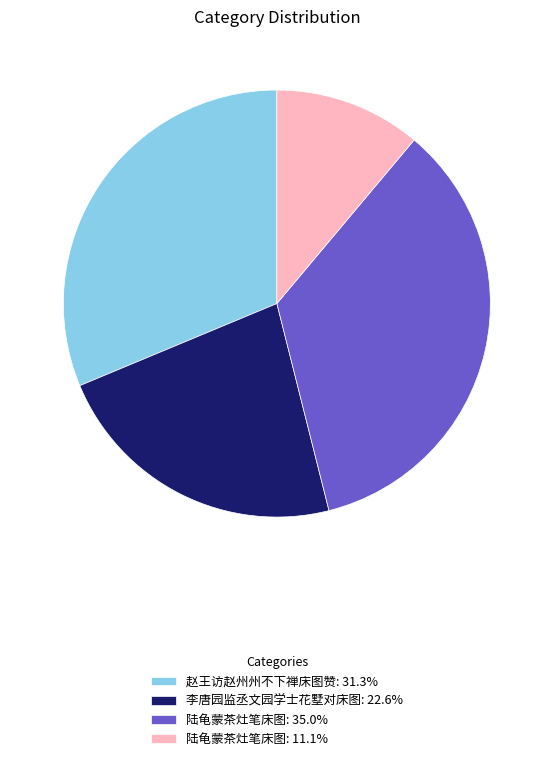

Is the sum of 李唐园监丞文园学士花墅对床图: 22.6% and 赵王访赵州州不下禅床图赞: 31.3% greater than half?

Yes